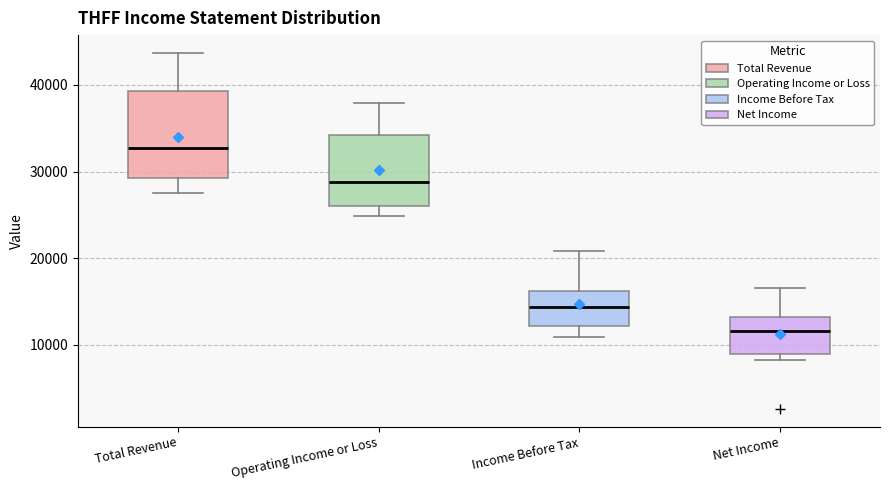

Where does the lower whisker of the box for Income Before Tax end on the y-axis? The values are not printed on the chart, so give them approximately, as read against the axis.

11000